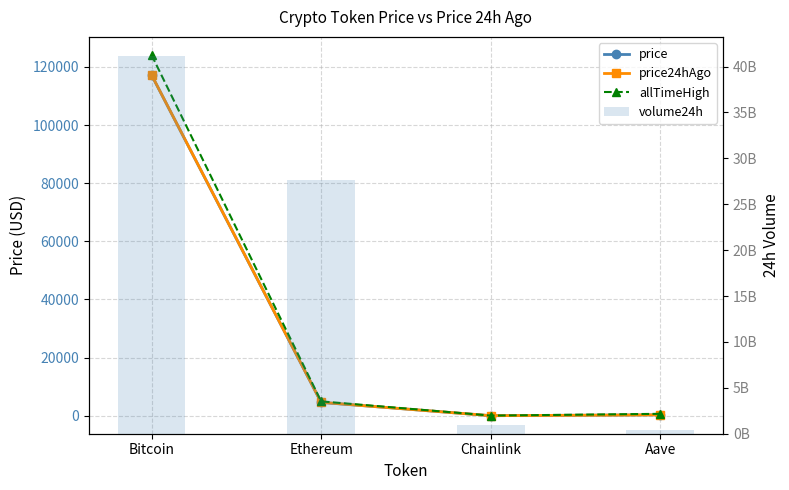

The value of allTimeHigh at Chainlink is 92.5. True or false?

False